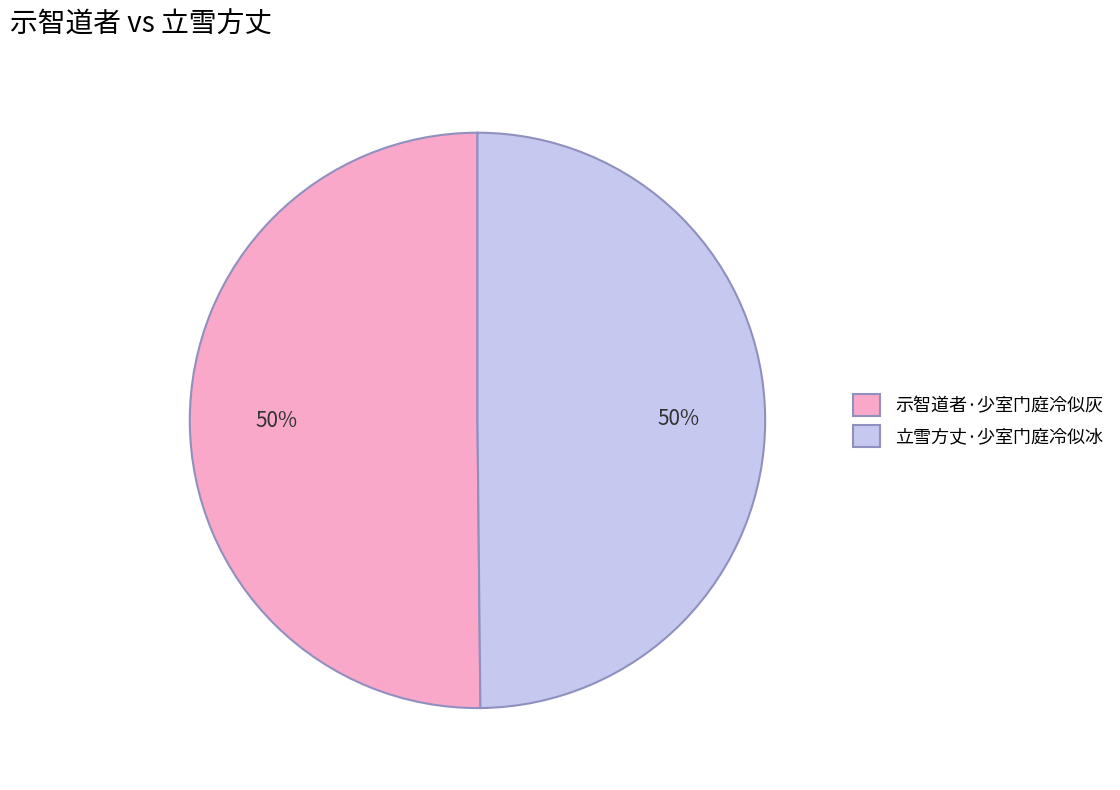

How many slices are in this pie chart?

2